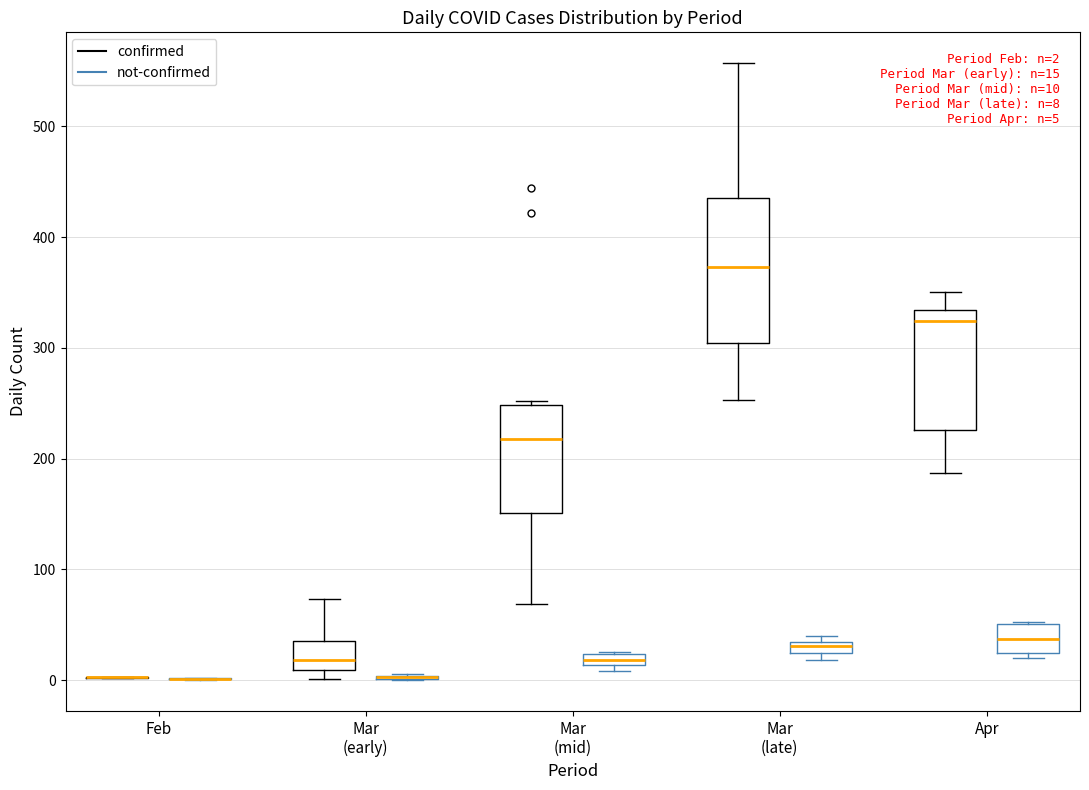

Comparing the boxes themselves (not the whiskers), which one is the tallest?

Mar (late) (confirmed)